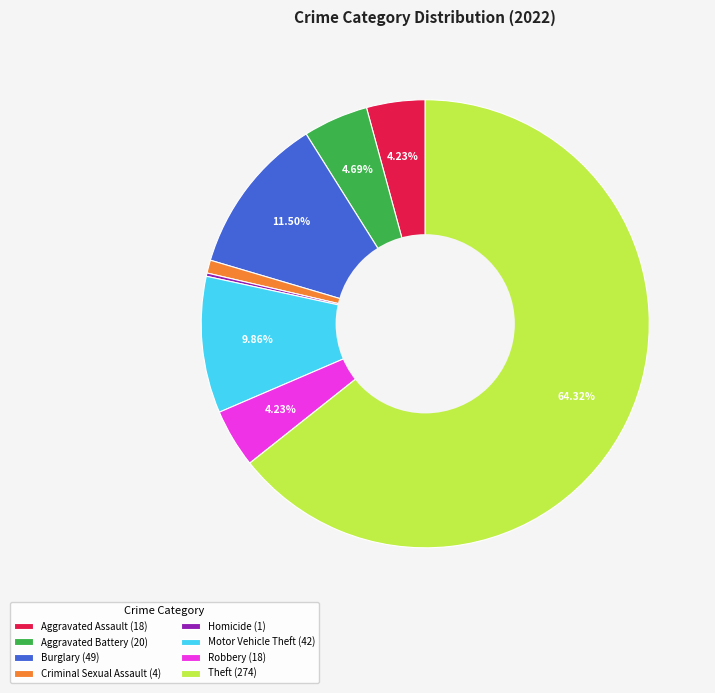

Which category accounts for the majority?

Theft (274)